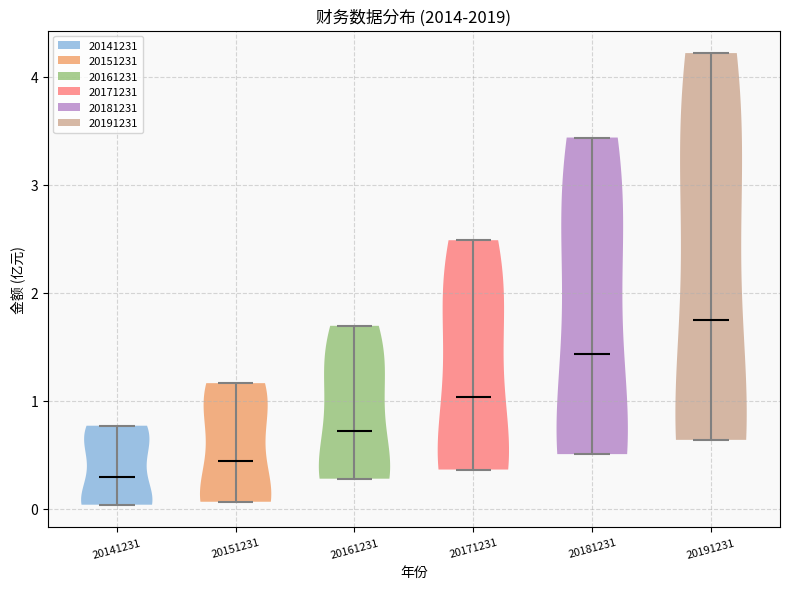

What is the highest point the violin at x = 20151231 reaches on the y-axis? The values are not printed on the chart, so give them approximately, as read against the axis.

1.2